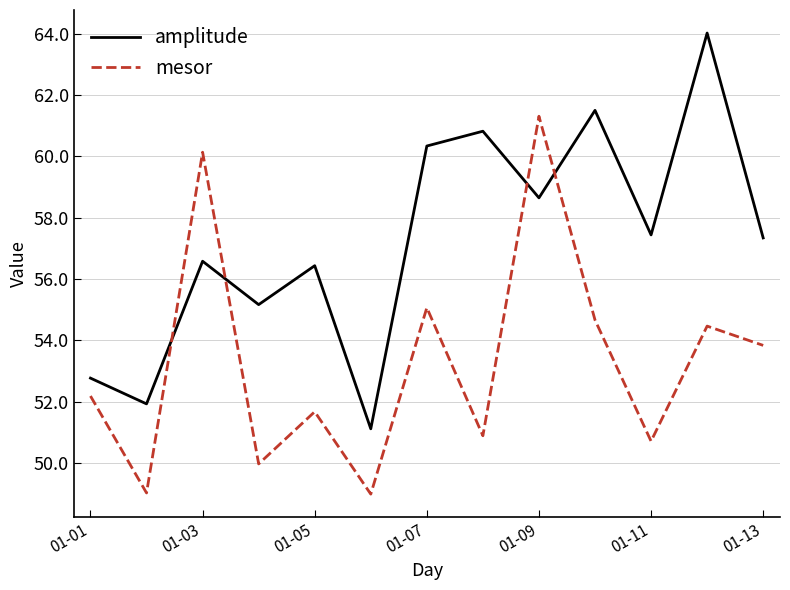

Which series has the widest spread of values?

amplitude